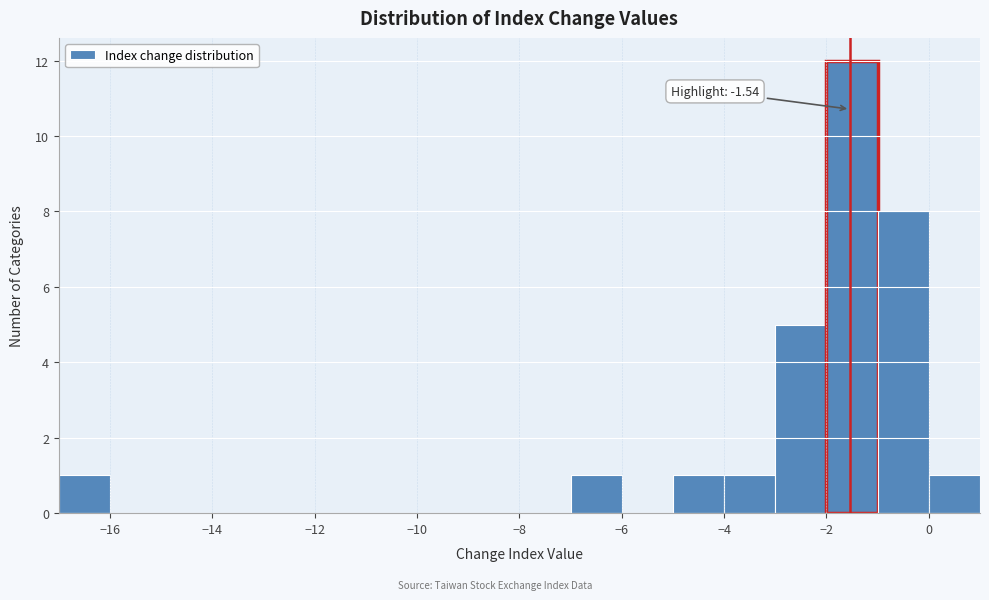

Over which range of the x-axis is the bar tallest?

-2 to -1